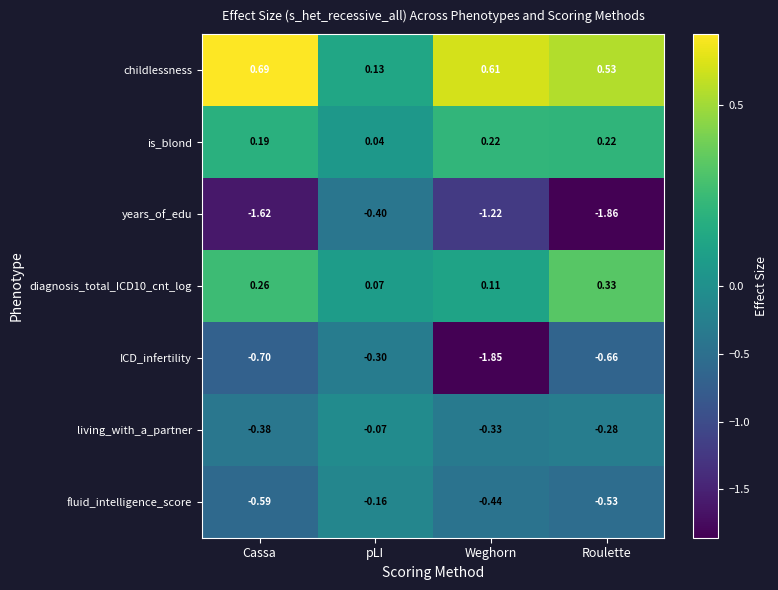

At which label is ICD_infertility closest to -1?

Cassa